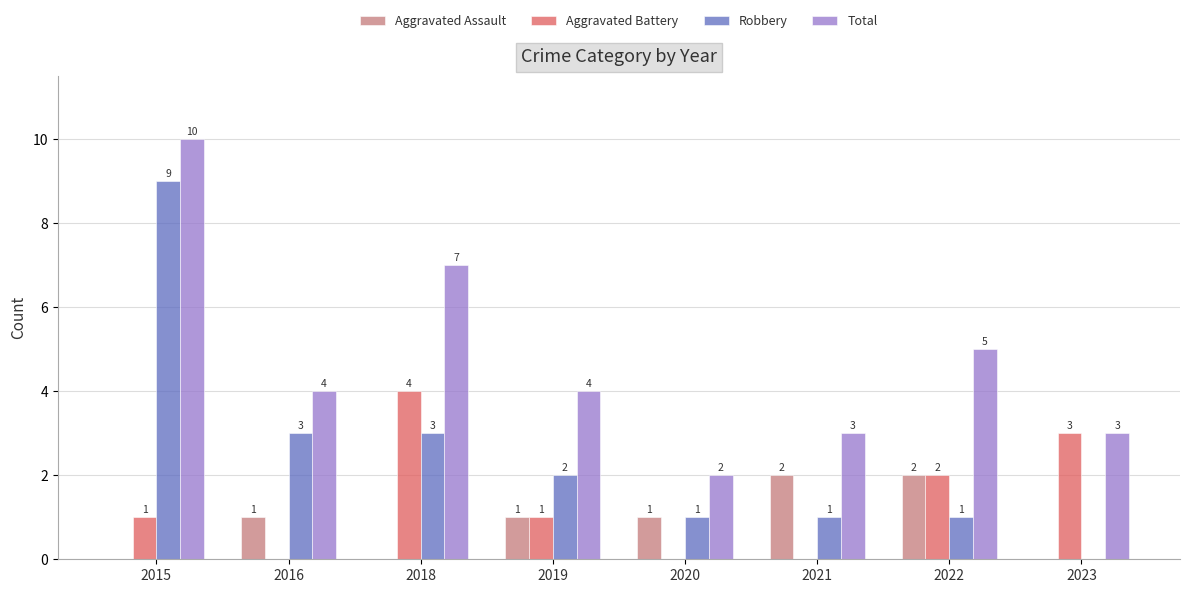

What is the total value across all series at 2018?

14